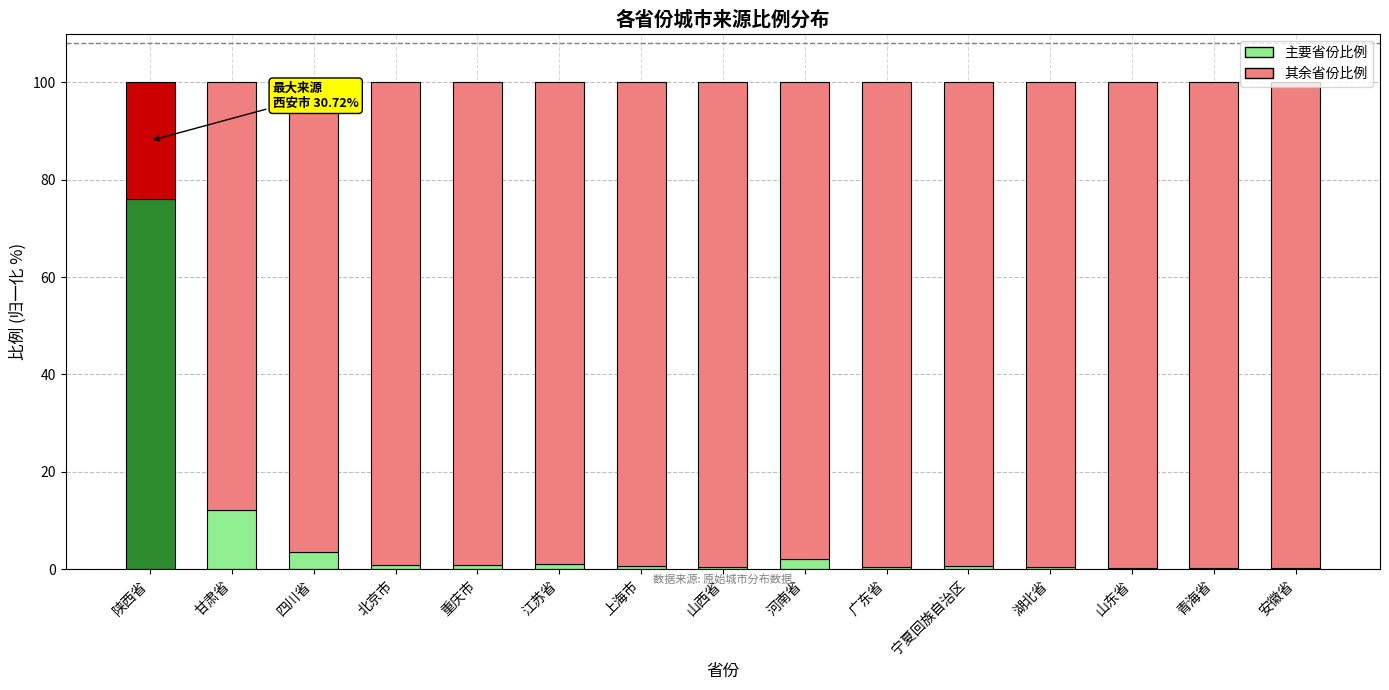

What is the total value across all series at 四川省?

100.0